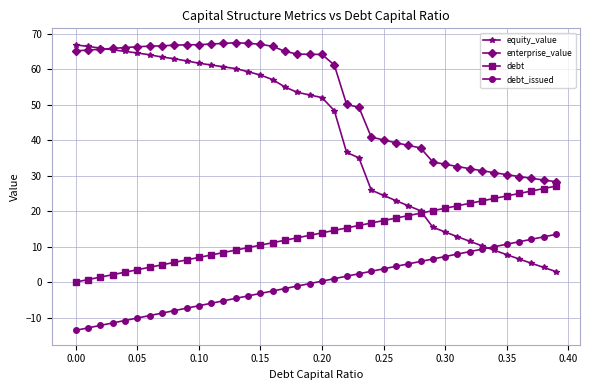

Rank the series by their average value, from lowest to highest.

debt_issued, debt, equity_value, enterprise_value